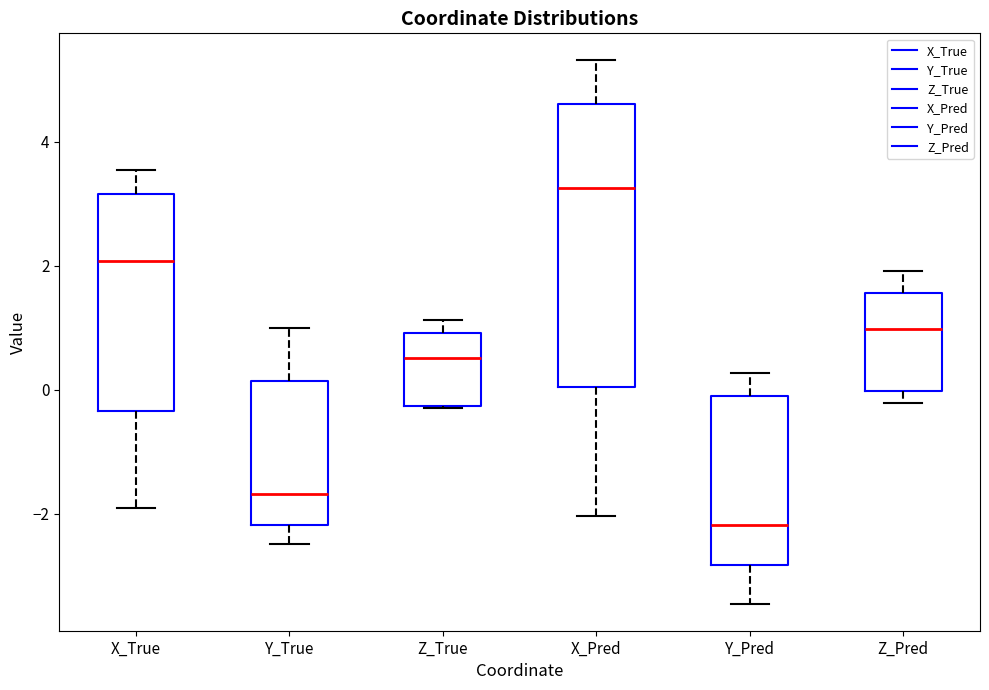

Comparing the boxes themselves (not the whiskers), which one is the tallest?

X_Pred